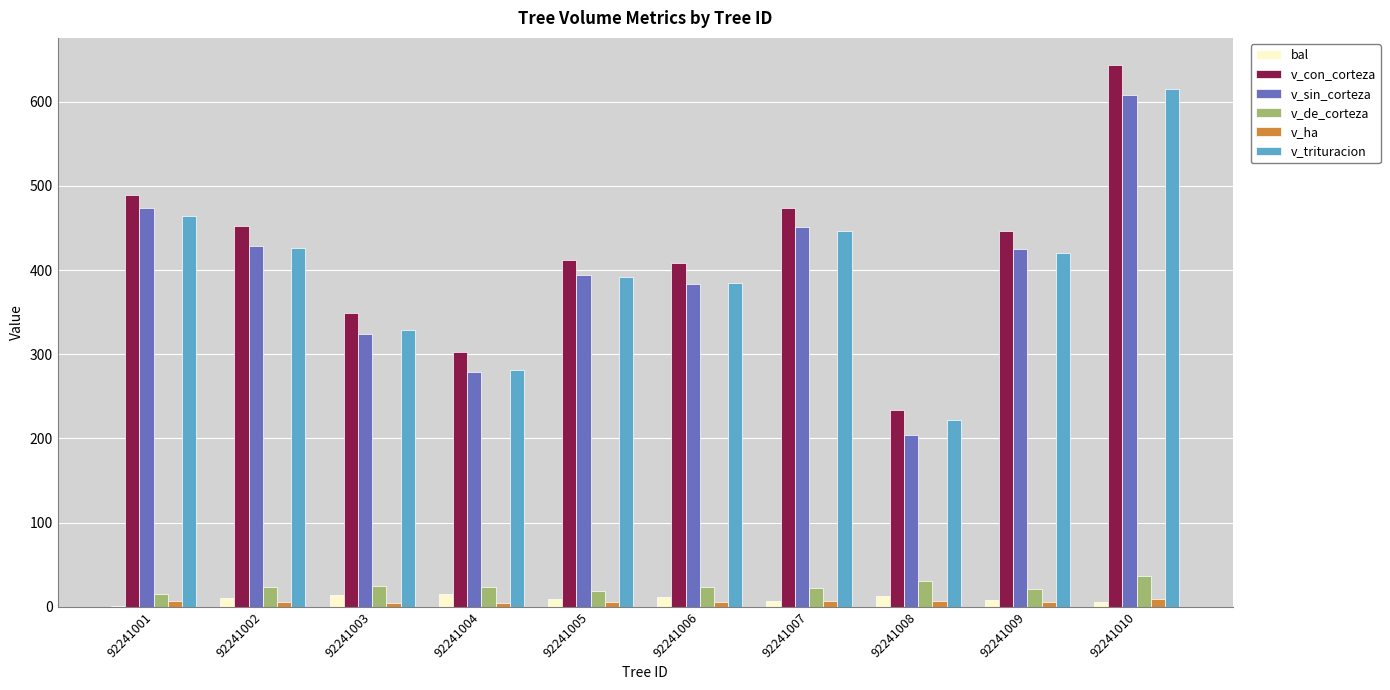

At which category is the sum across all series the highest?

92241010